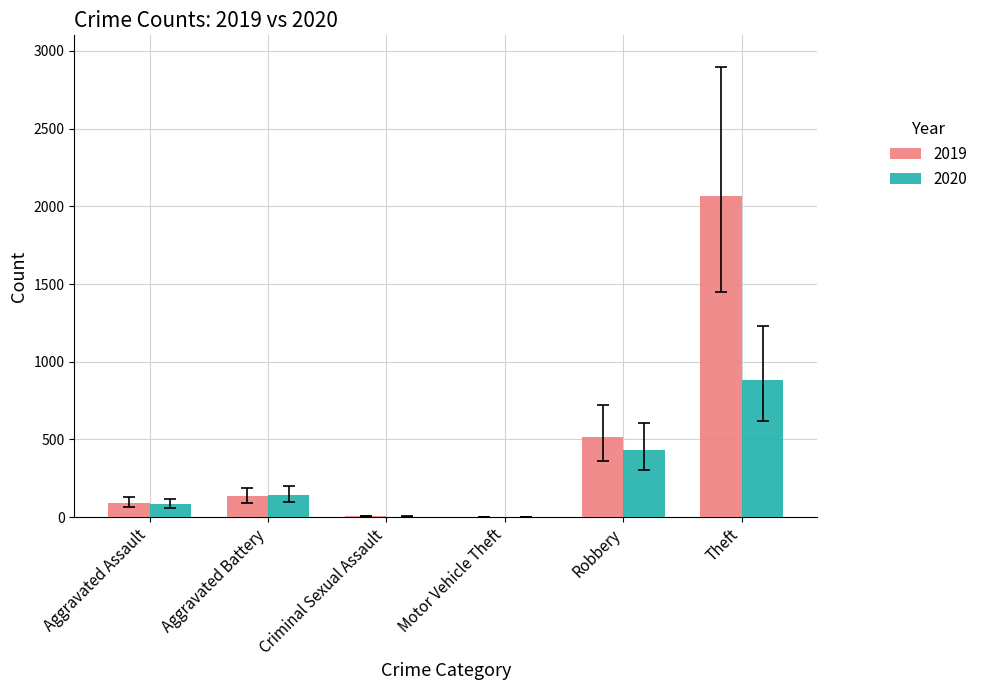

At which label is 2019 closest to 1034?

Robbery